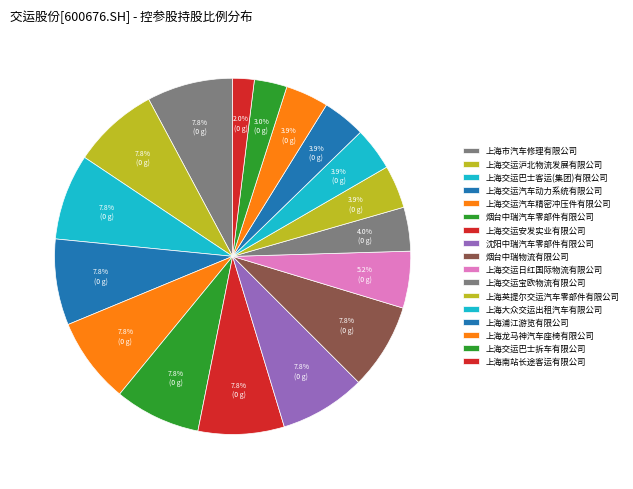

The 上海交运巴士客运(集团)有限公司 slice represents 15% of the pie. True or false?

False